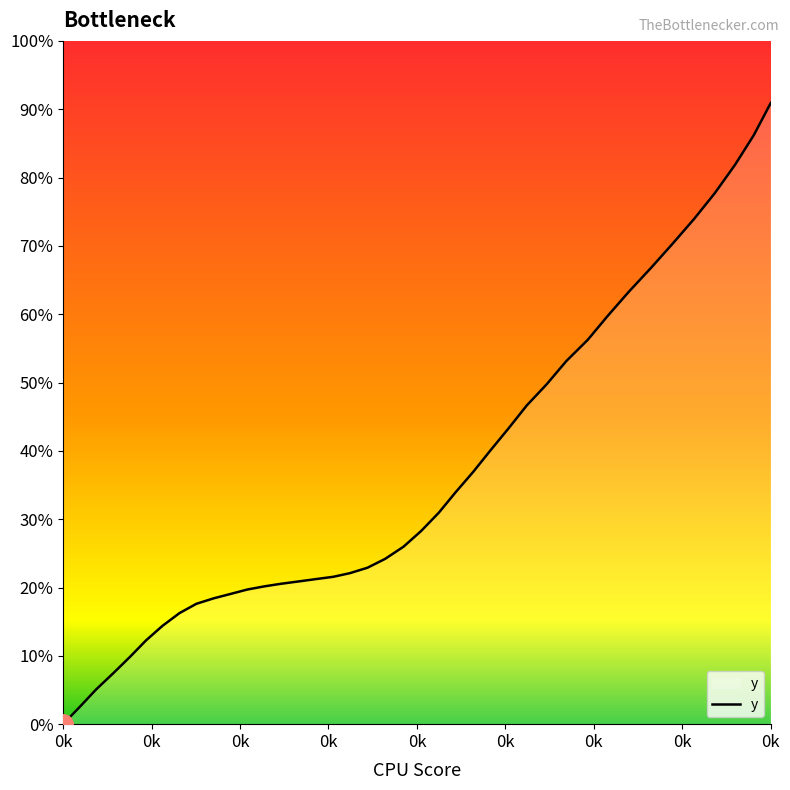

Does the chart have visible grid lines?

No